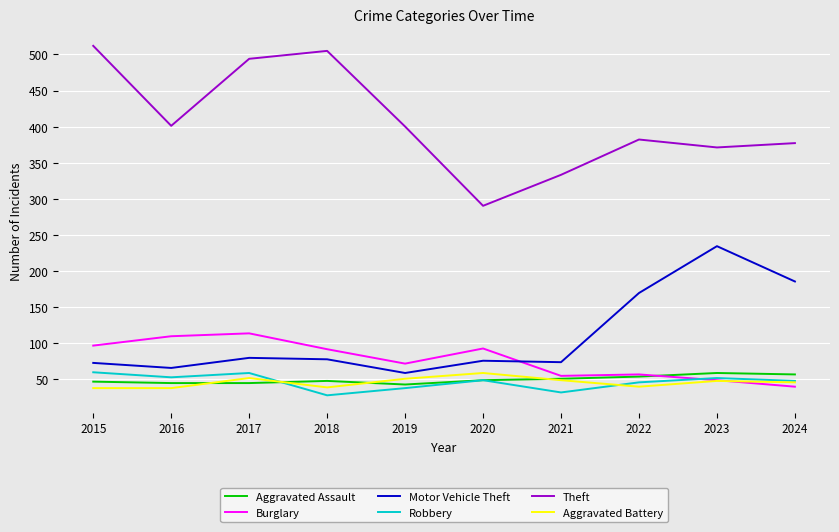

What is the spread (max minus min) of values at 2020?

242